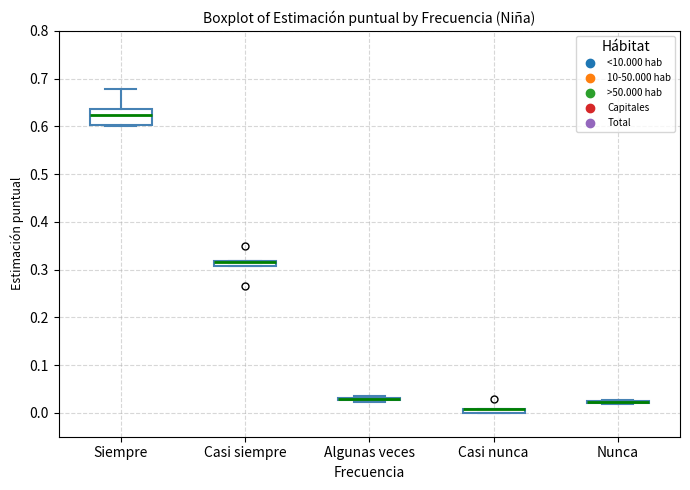

Which box is the tallest, from its lower edge to its upper edge?

Siempre